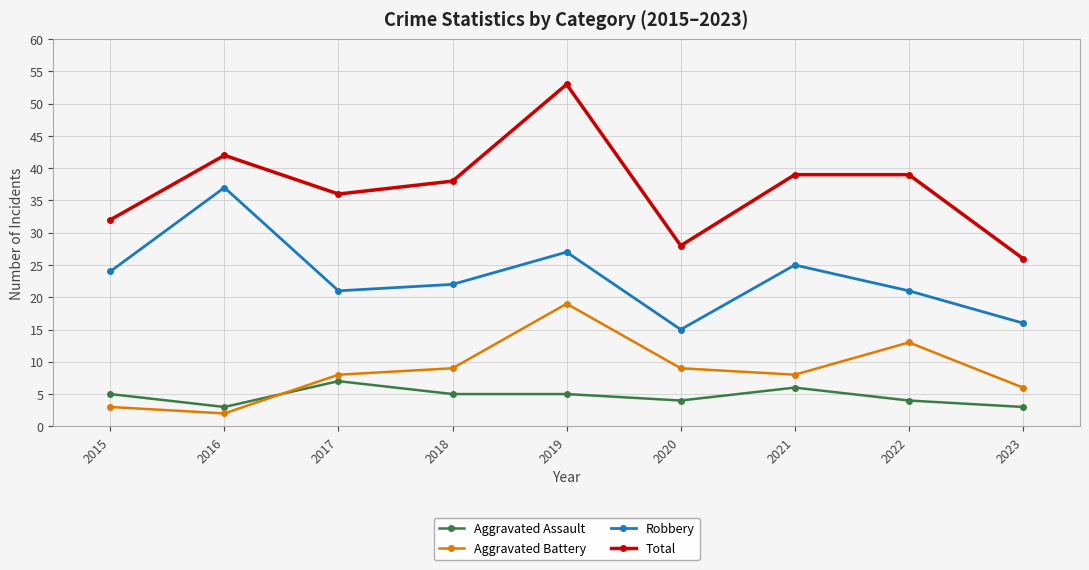

Is the value of Robbery at 2015 greater than the value of Aggravated Battery at 2017?

Yes